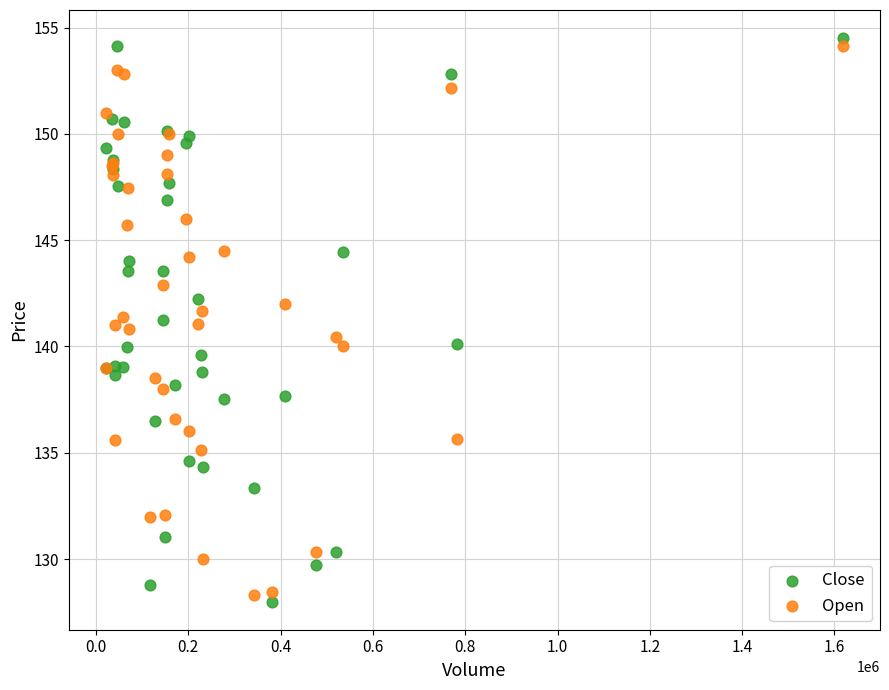

Which series has the largest Y range (max minus min)?

Close